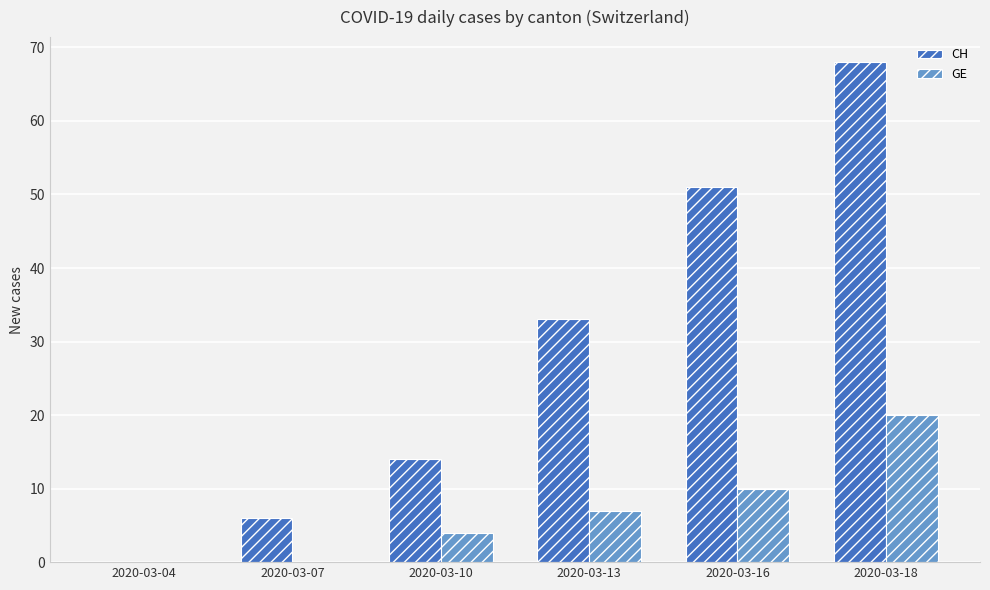

Reading right to left, transcribe all the data shown in this chart.

CH: 2020-03-18=68	2020-03-16=51	2020-03-13=33	2020-03-10=14	2020-03-07=6	2020-03-04=0
GE: 2020-03-18=20	2020-03-16=10	2020-03-13=7	2020-03-10=4	2020-03-07=0	2020-03-04=0